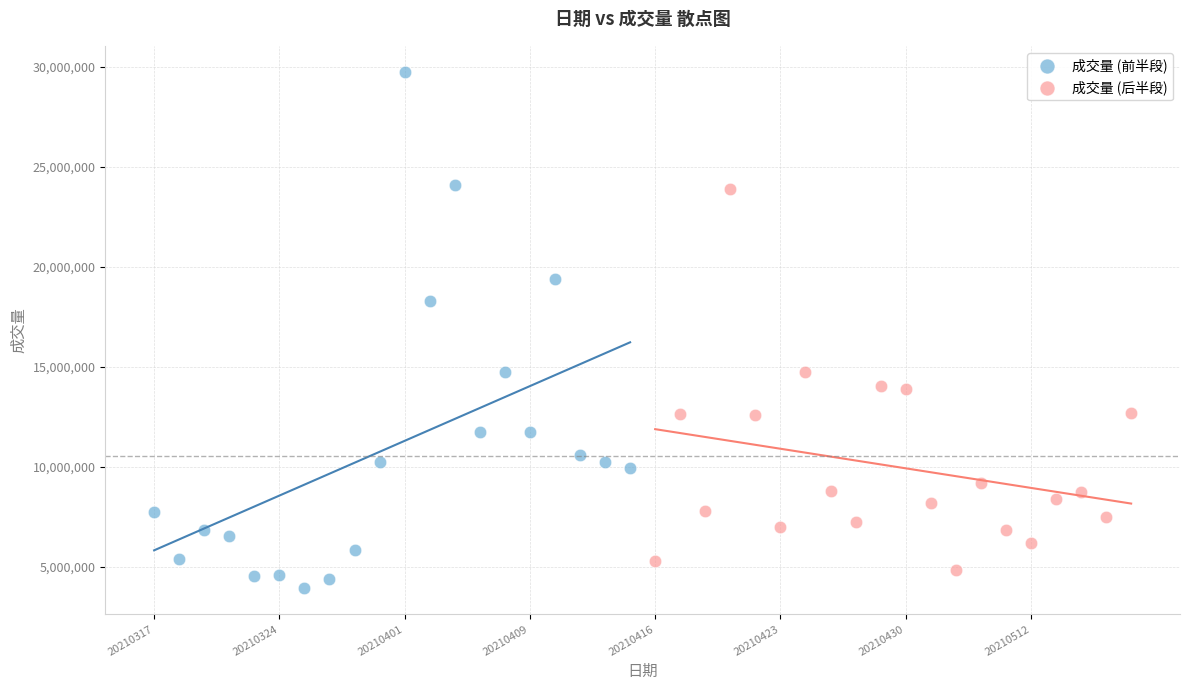

Which series has the largest Y range (max minus min)?

成交量 (前半段)